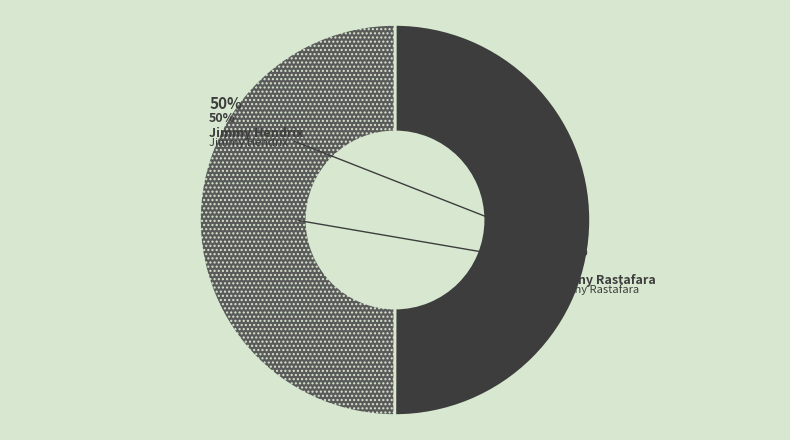

Approximately how many times larger is the value at Johny Rastafara compared to Jimmy Hendrix?

1.0